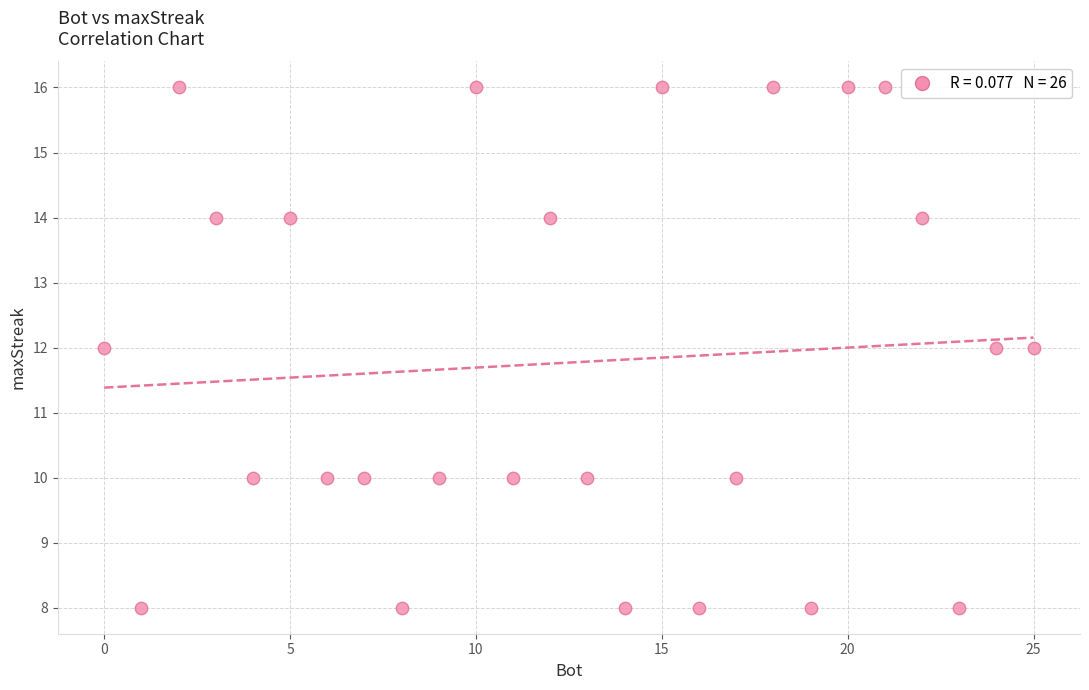

What is the range of X values (max minus min)?

25